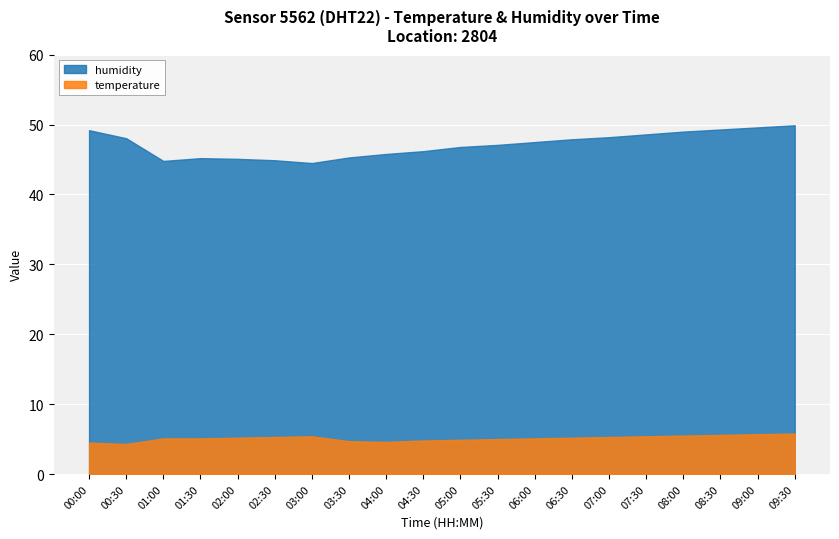

True or false: humidity and temperature cross at least once.

False